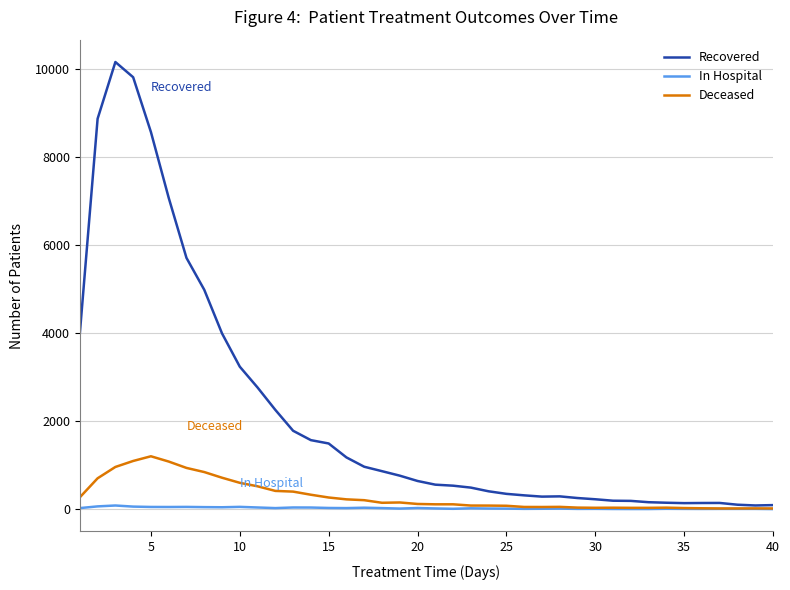

How many lines are shown in the chart?

3